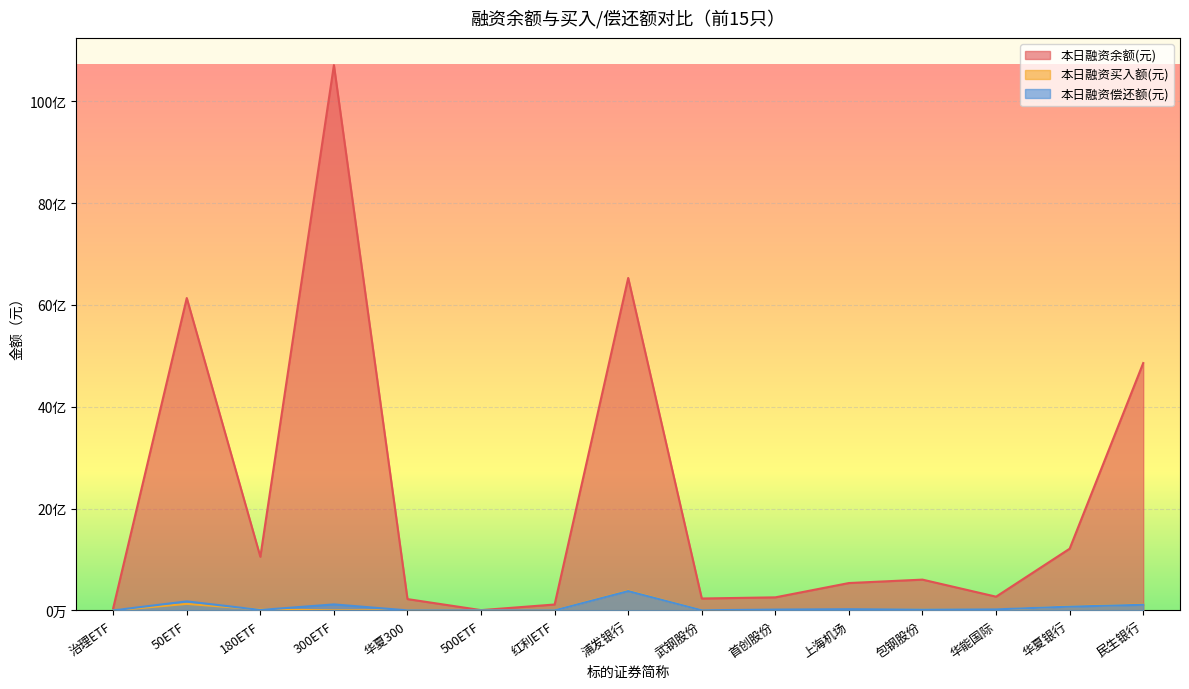

In 本日融资余额(元), how many points are lower than both neighbors (excluding endpoints)?

4